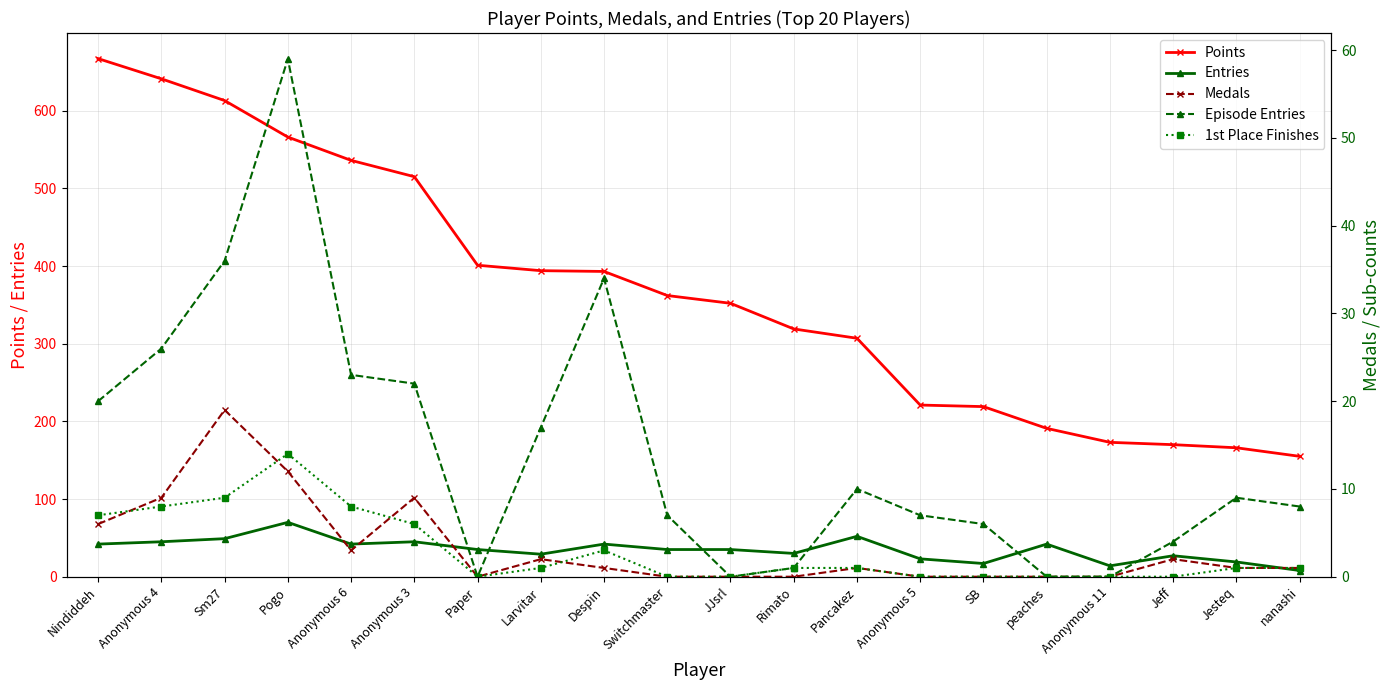

What is the label of the 1st point from the right?

nanashi